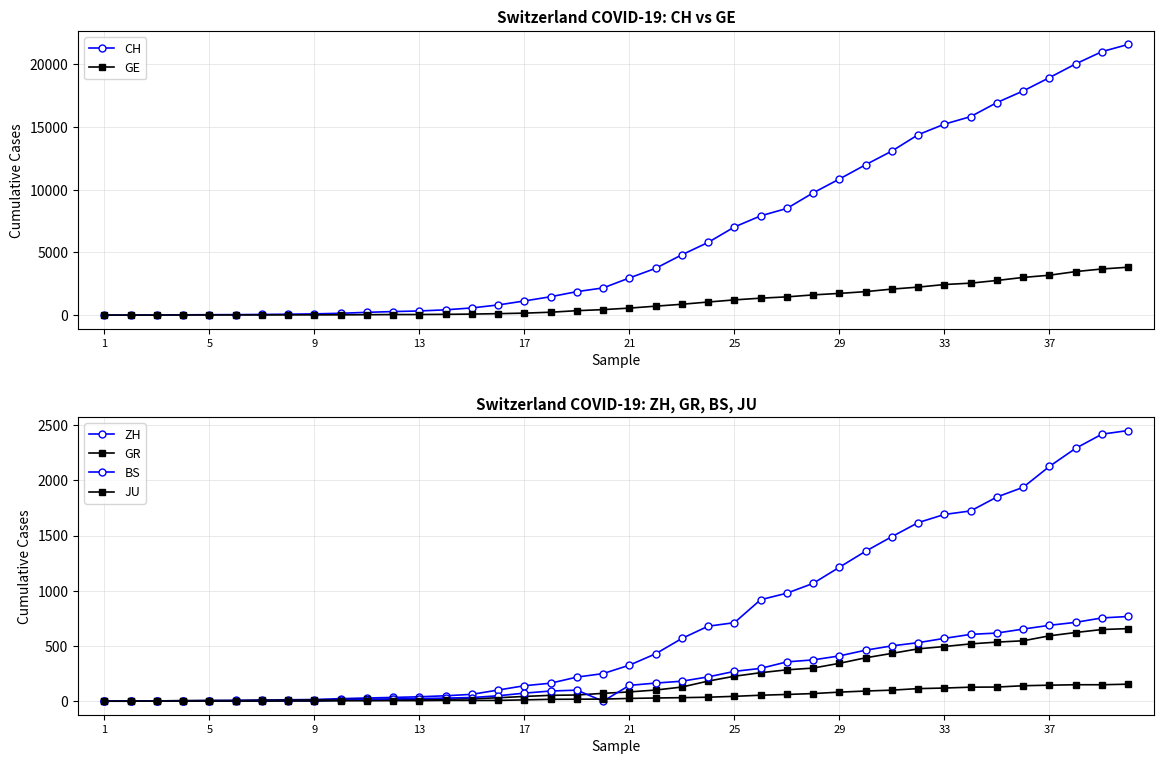

True or false: ZH has more than 0 interior local peaks.

False